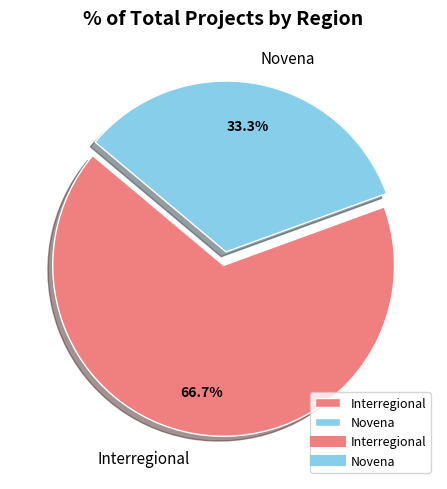

What is the largest slice in the pie chart?

Interregional